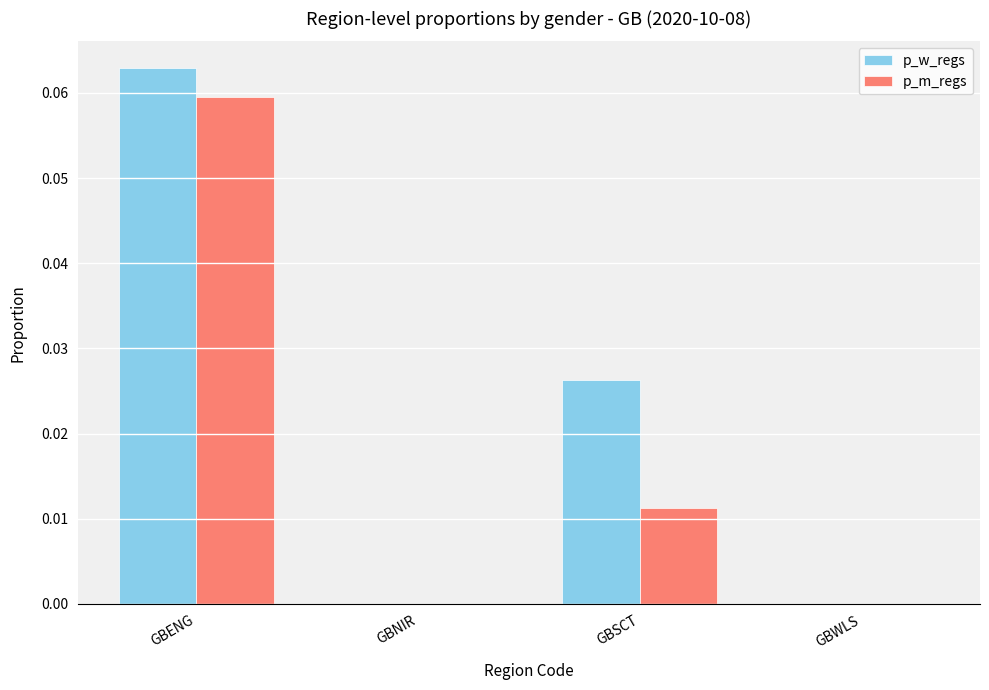

Which series changed the most between GBENG and GBSCT?

p_m_regs